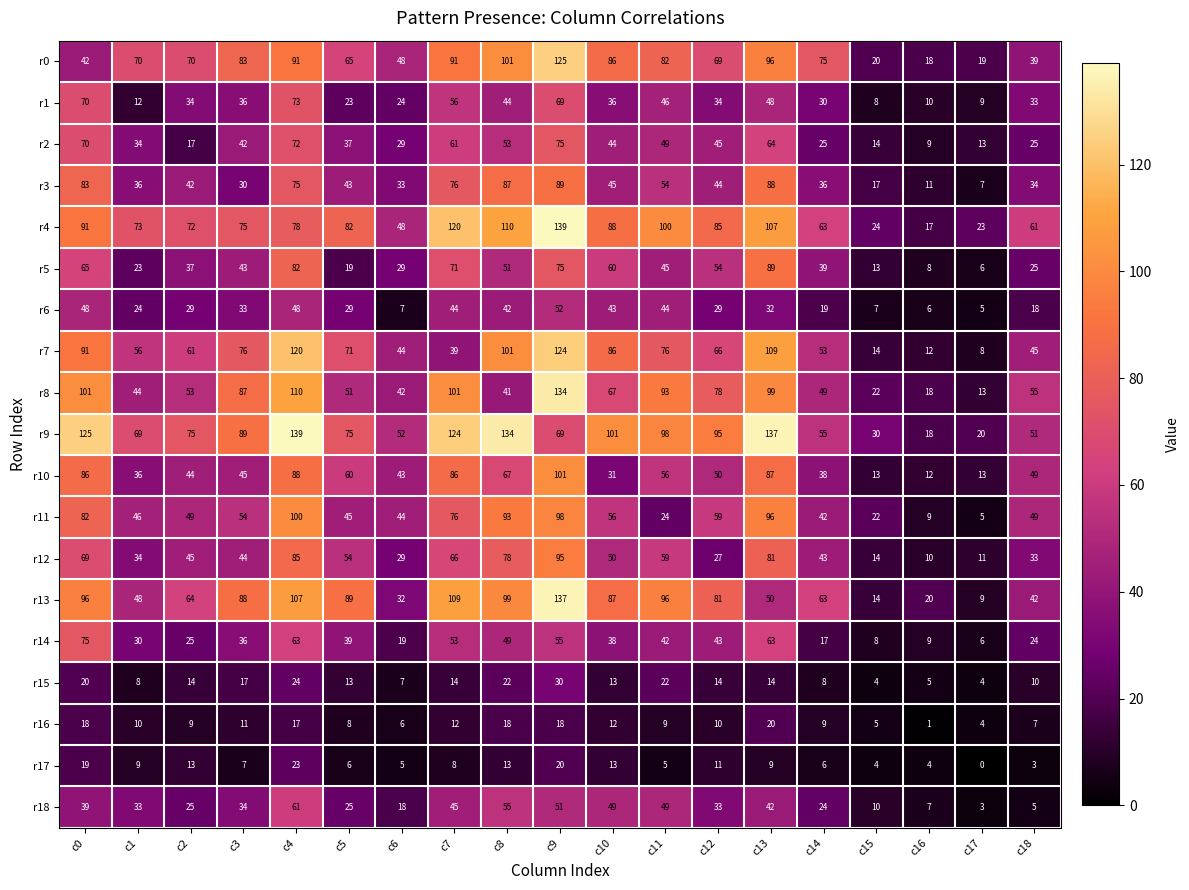

Between c7 and c14, which series saw the biggest shift?

r9